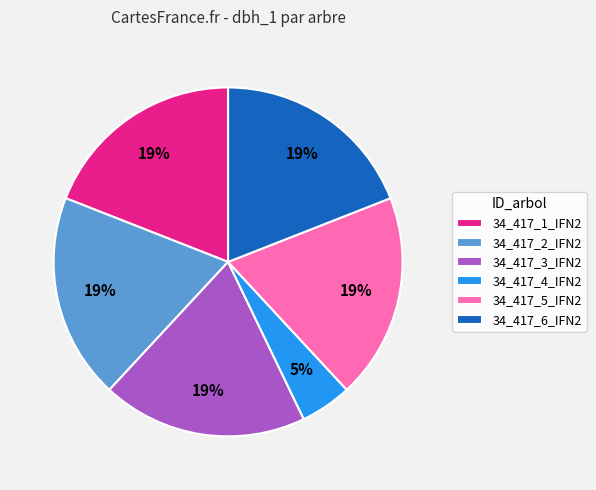

Is the sum of 34_417_3_IFN2 and 34_417_4_IFN2 greater than half?

No